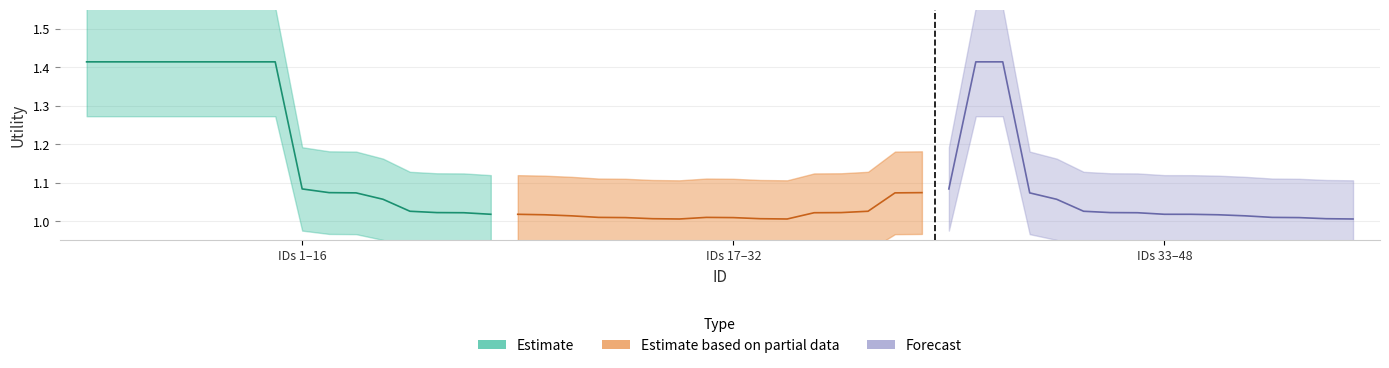

What is the value of the Estimate bar at the 1st from the left?

1.4